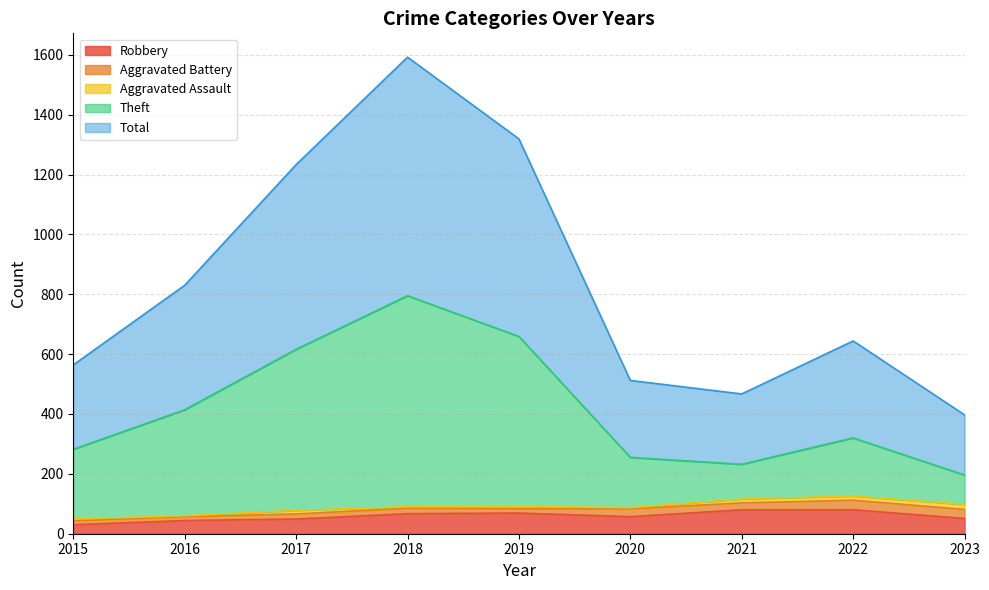

What is the minimum value shown in the chart?

30